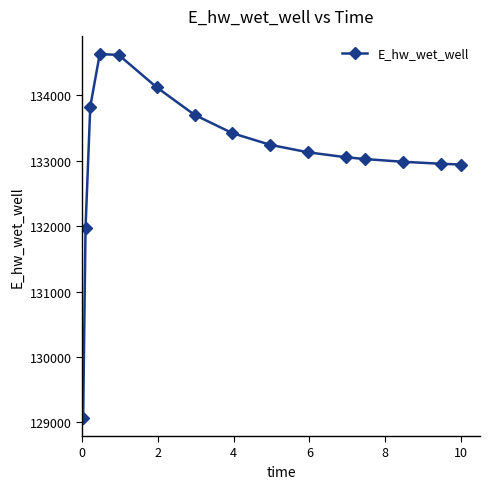

What is the value of the 1st point from the left?

129070.3